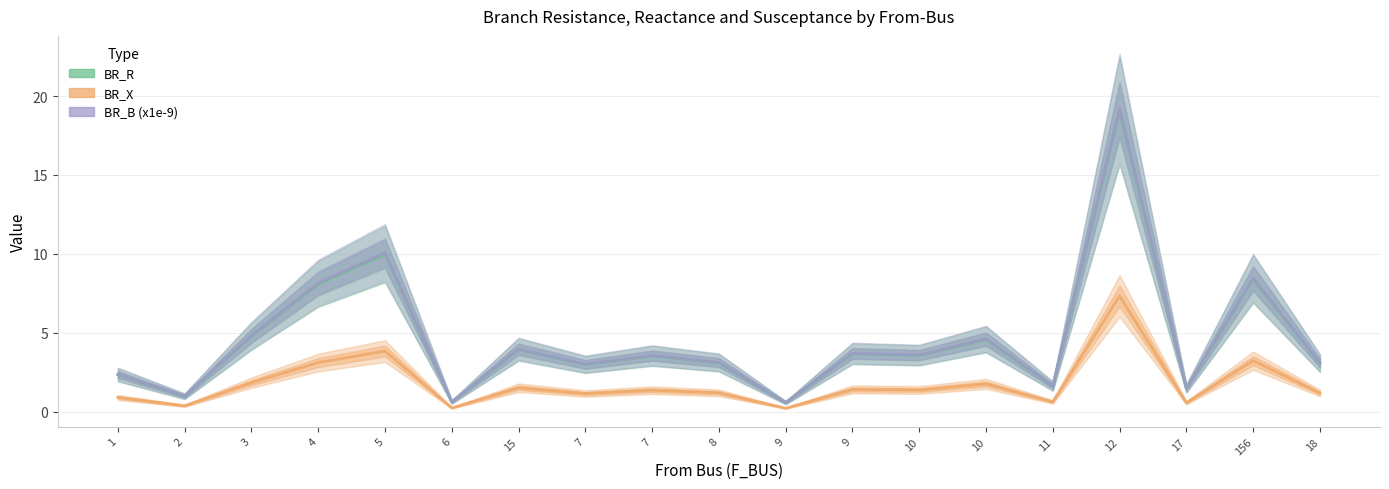

True or false: BR_X and BR_R cross at least once.

False